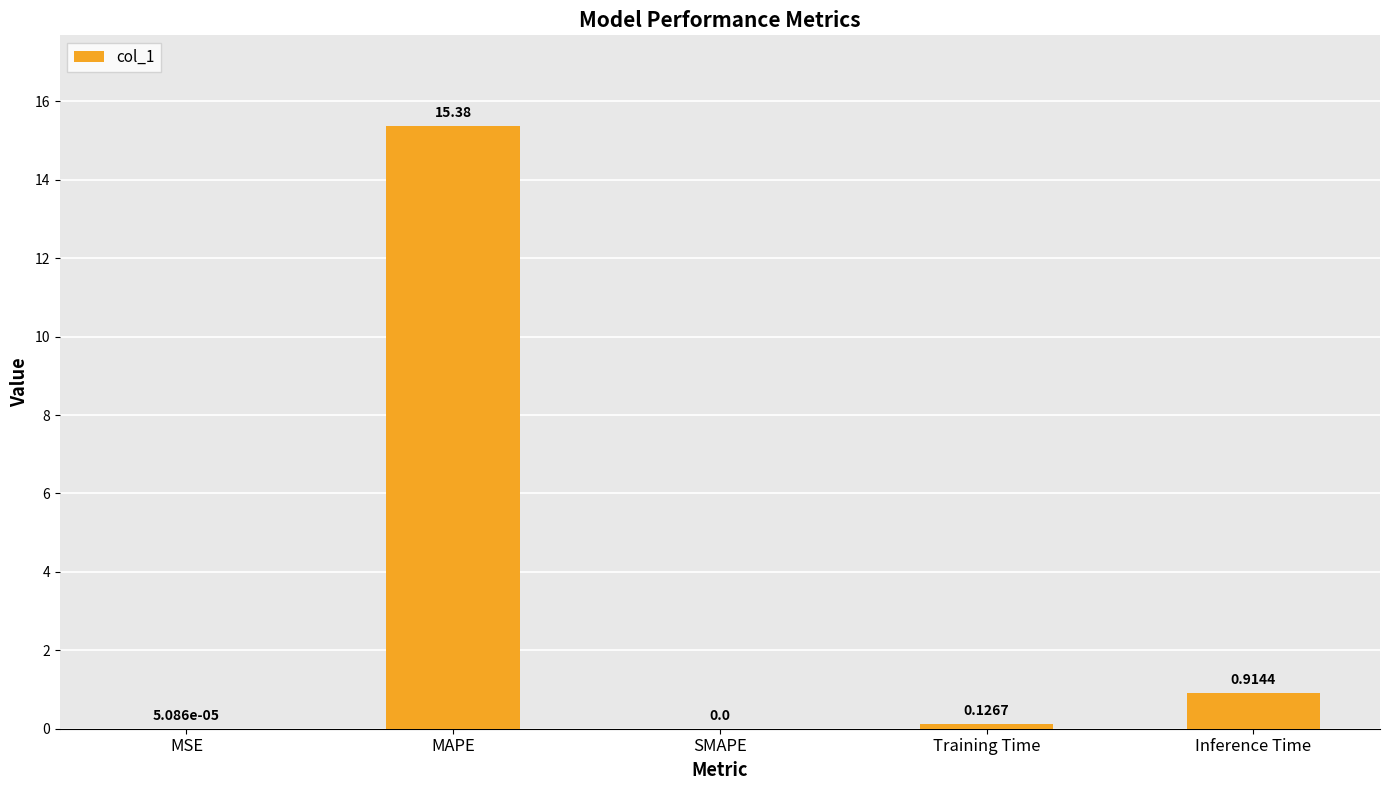

Between SMAPE and Inference Time, which is larger?

Inference Time